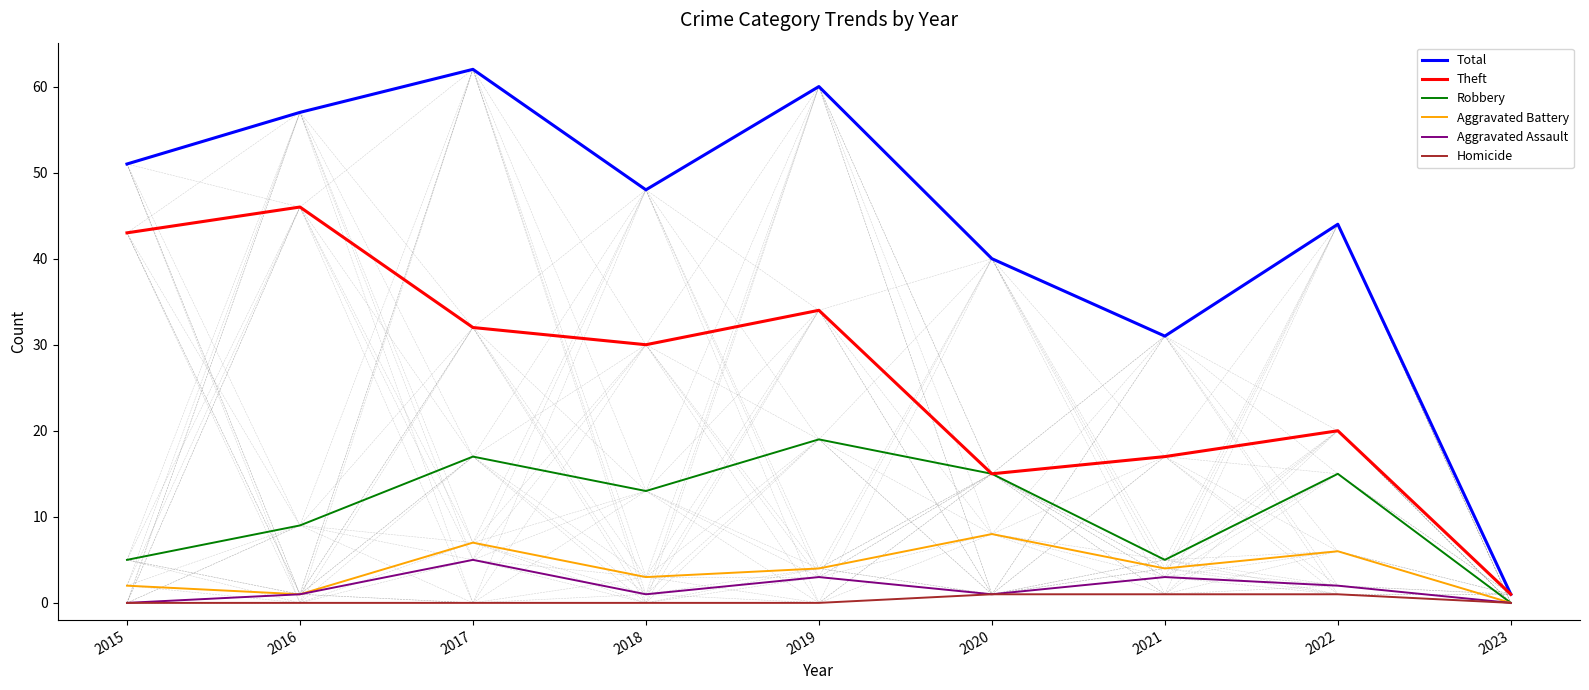

Where is the first local minimum for Aggravated Assault?

2018